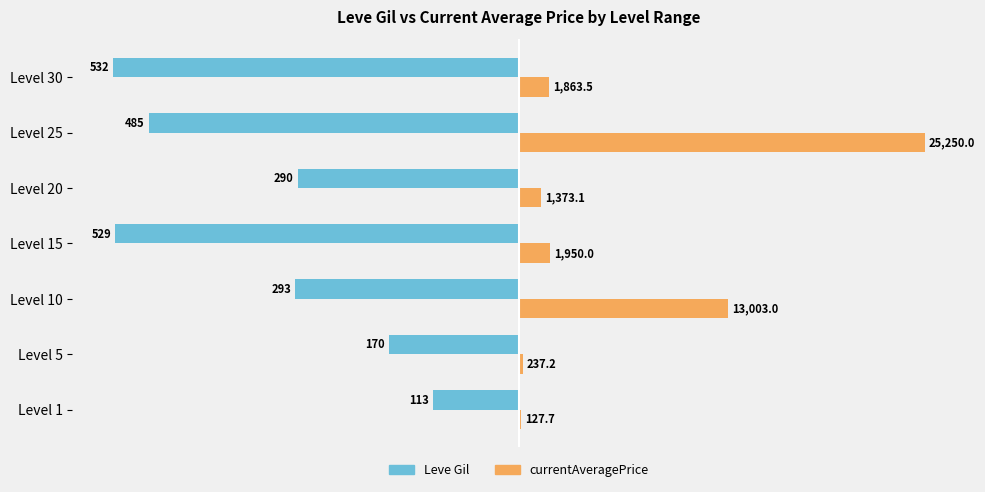

What are all the series names shown in the legend?

Leve Gil, currentAveragePrice